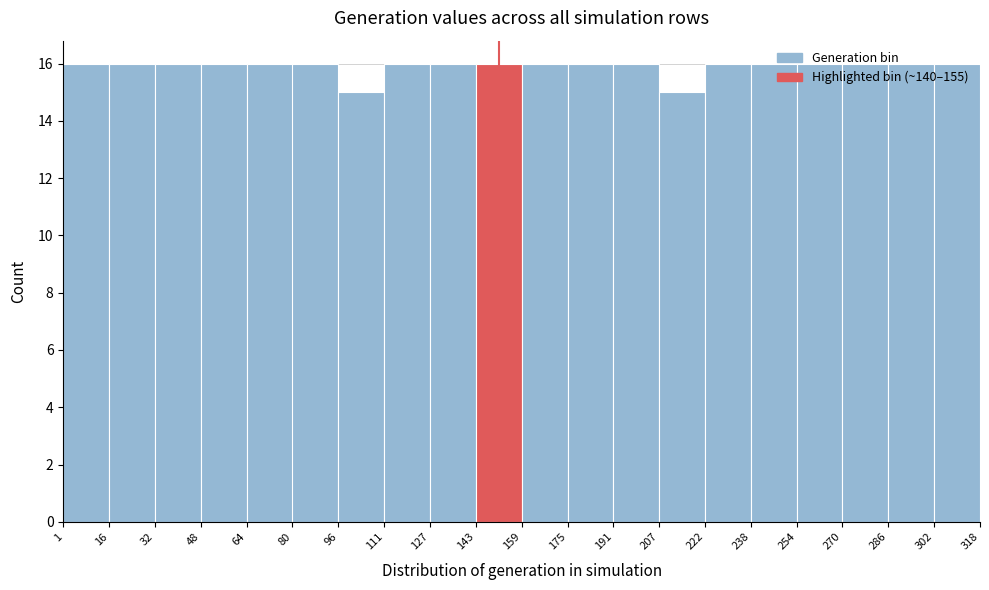

Reading left to right, transcribe this chart: for each bar, give the range it covers on the x-axis and its height. The values are not printed on the chart, so give them approximately, as read against the axis.

1 to 16: 16
16 to 32: 16
32 to 48: 16
48 to 64: 16
64 to 80: 16
80 to 96: 16
96 to 111: 15
111 to 127: 16
127 to 143: 16
143 to 159: 16
159 to 175: 16
175 to 191: 16
191 to 207: 16
207 to 222: 15
222 to 238: 16
238 to 254: 16
254 to 270: 16
270 to 286: 16
286 to 302: 16
302 to 318: 16